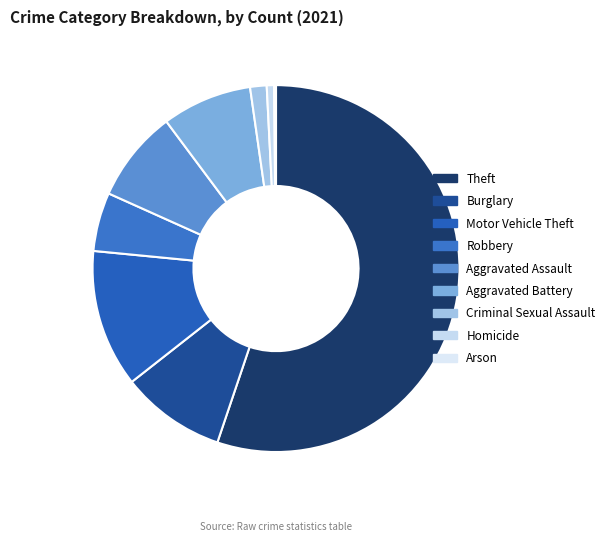

How many slices are in this pie chart?

9